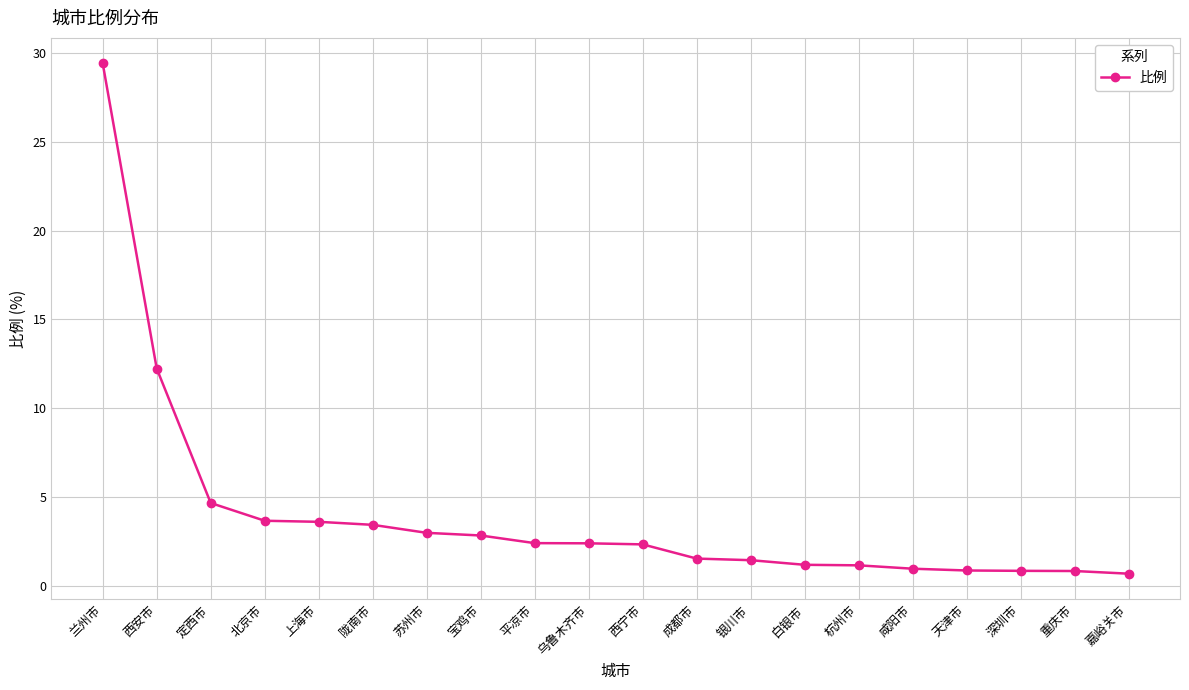

How many series are shown in this chart?

1